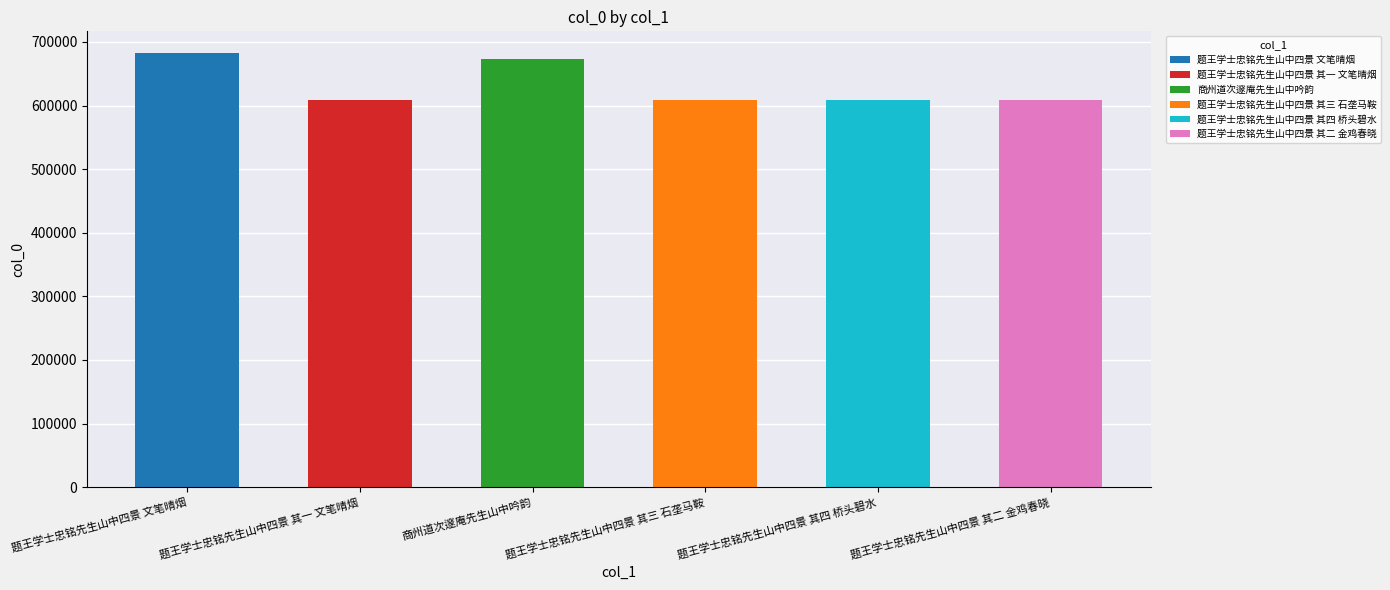

Are the bars grouped side by side (vs. stacked)?

No